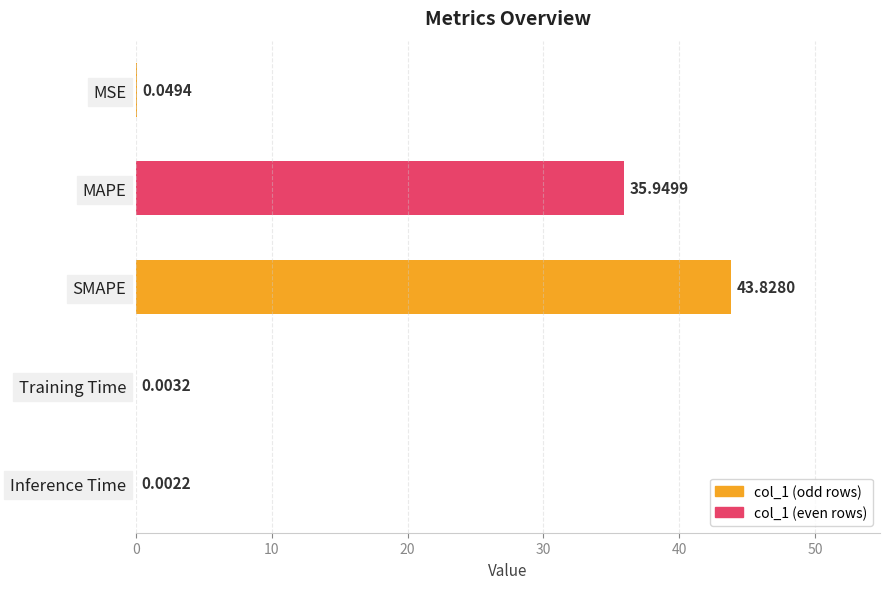

What is the change in value from SMAPE to Training Time?

-43.8